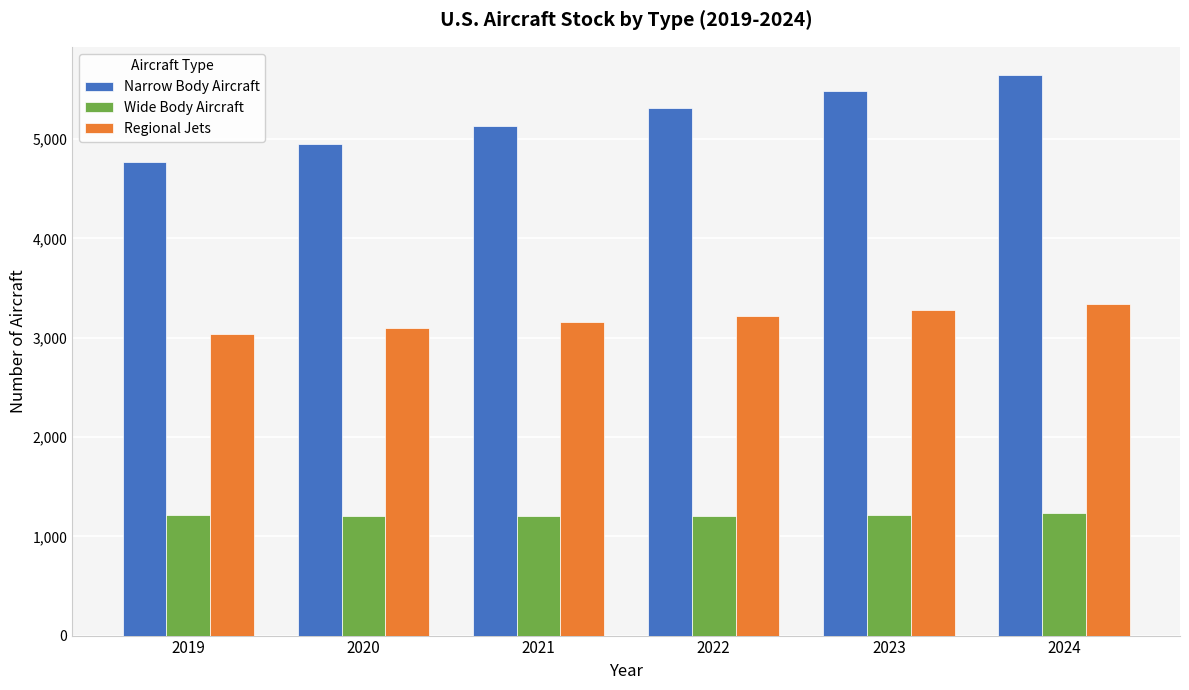

At 2019, list the series in order from smallest to largest.

Wide Body Aircraft, Regional Jets, Narrow Body Aircraft